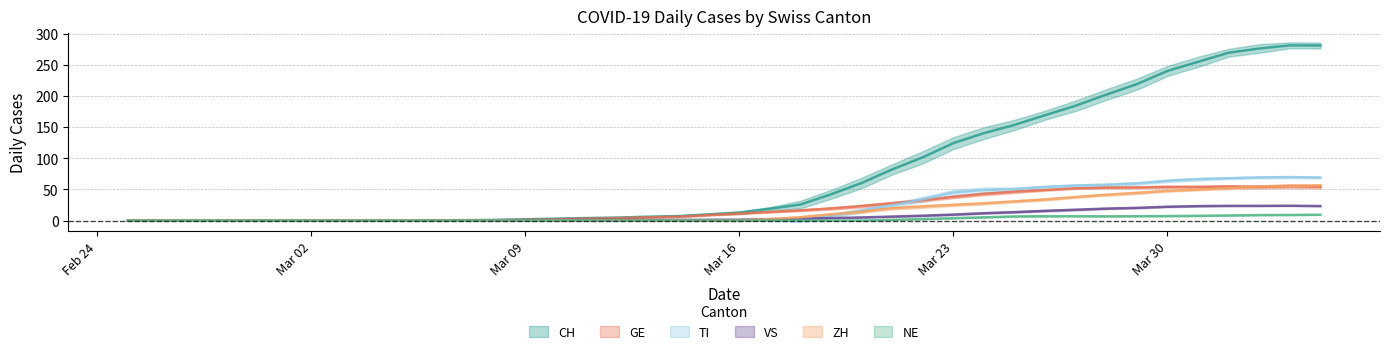

The value of TI at 2020-03-13 is 33.8. True or false?

False